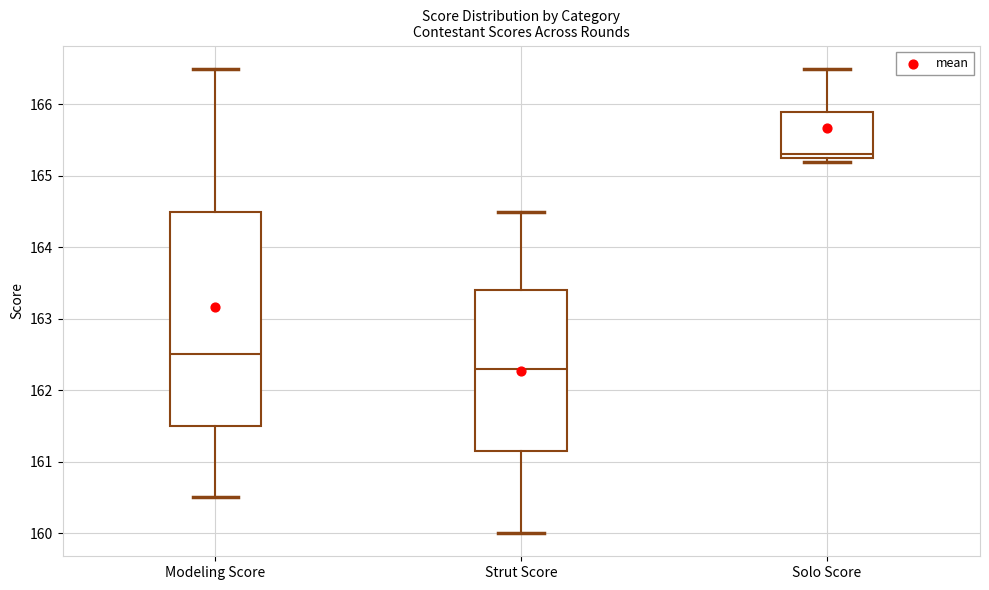

Reading left to right, read every box against the y-axis: the position of its median line, the range the box covers, and the ends of its whiskers. The values are not printed on the chart, so give them approximately, as read against the axis.

Modeling Score: median 162.5, box 161.5 to 164.5, whiskers 160.5 to 166.5
Strut Score: median 162.3, box 161.2 to 163.4, whiskers 160.0 to 164.5
Solo Score: median 165.3 (just above the box's lower edge), box 165.3 to 165.9, whiskers 165.2 to 166.5